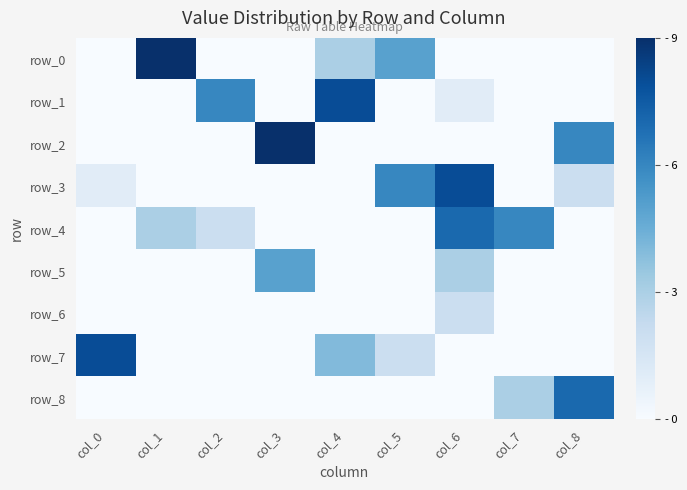

How many data points in row_1 are above 0?

3